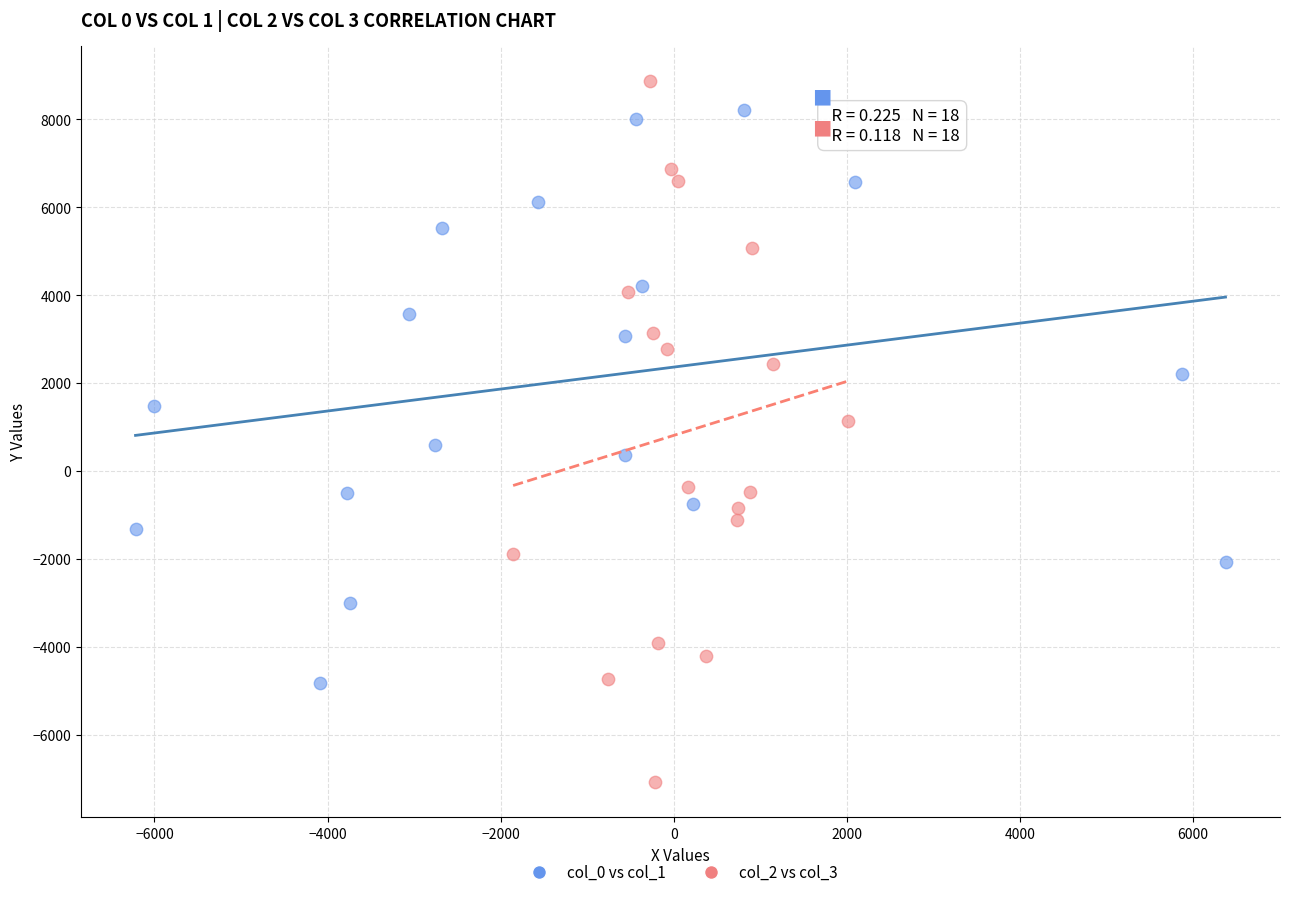

Which series reaches the minimum Y coordinate?

col_2 vs col_3